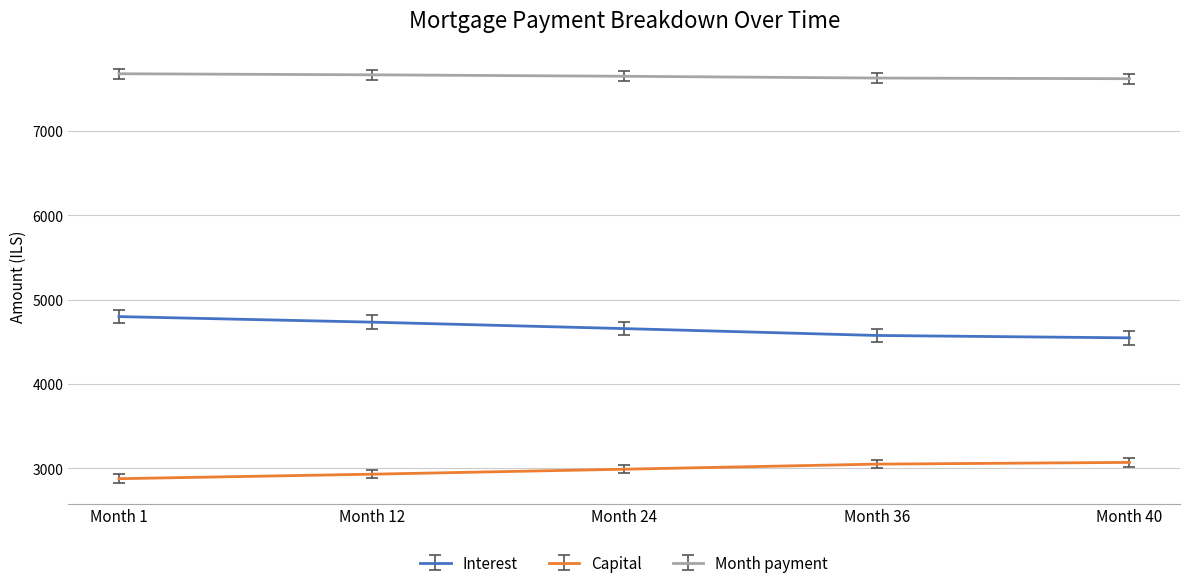

What is the total value across all series at Month 12?

15330.9